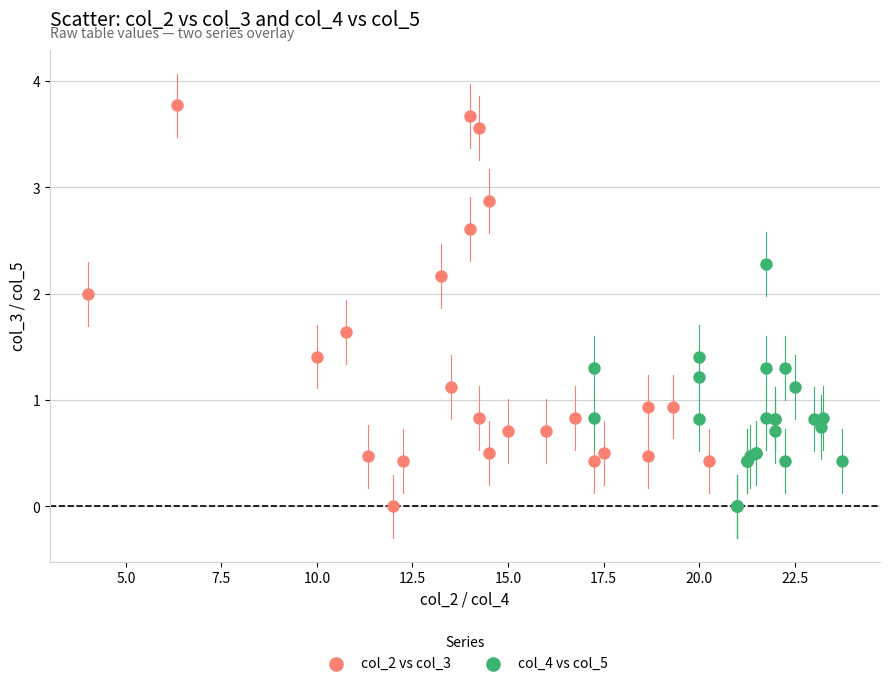

Which series contains the highest Y value?

col_2 vs col_3